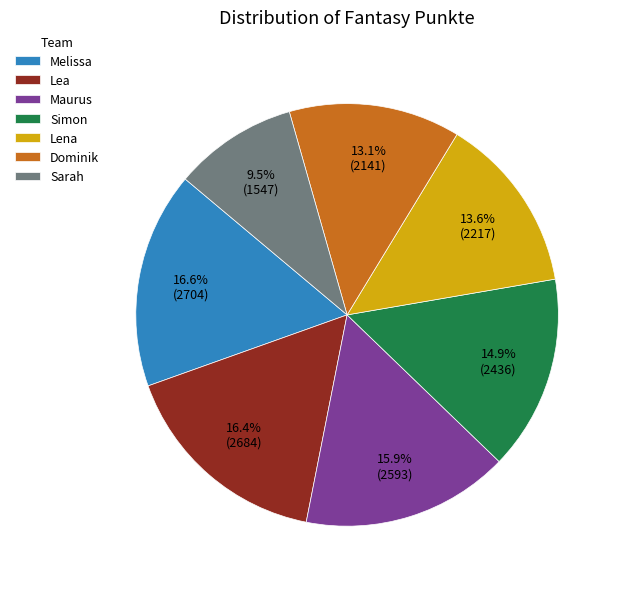

Does Lea represent more than half of the total?

No